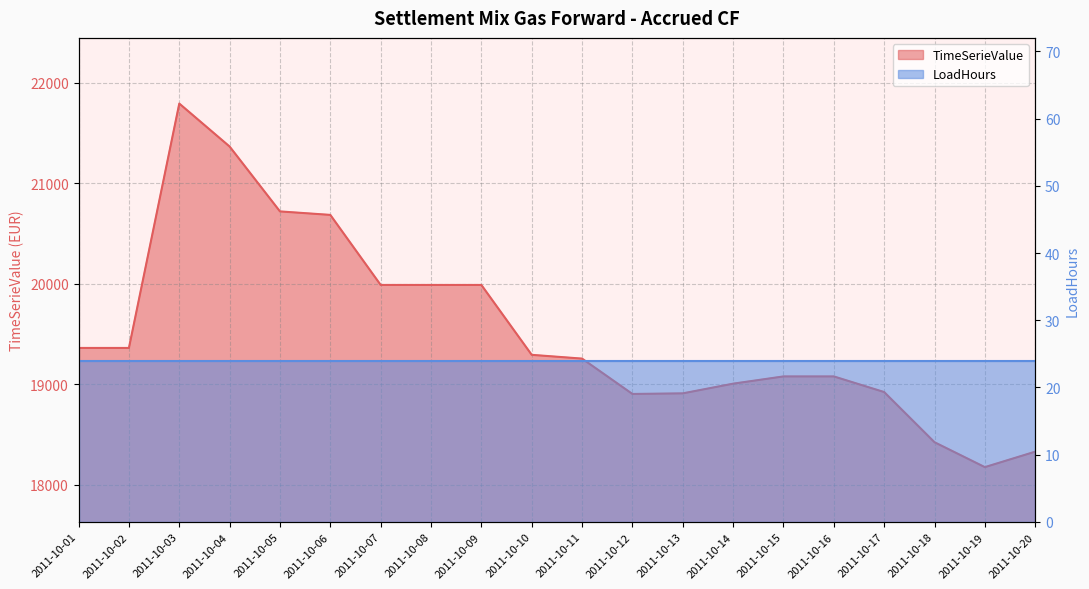

What is the smallest value displayed?

18174.5